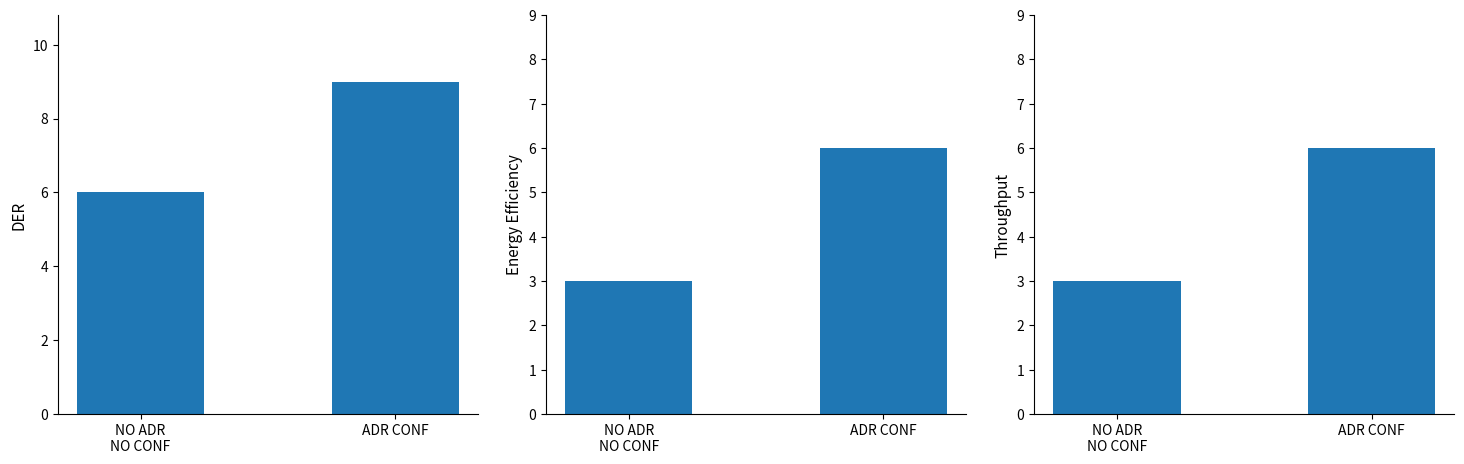

Which series has the largest total across all categories?

用例数量